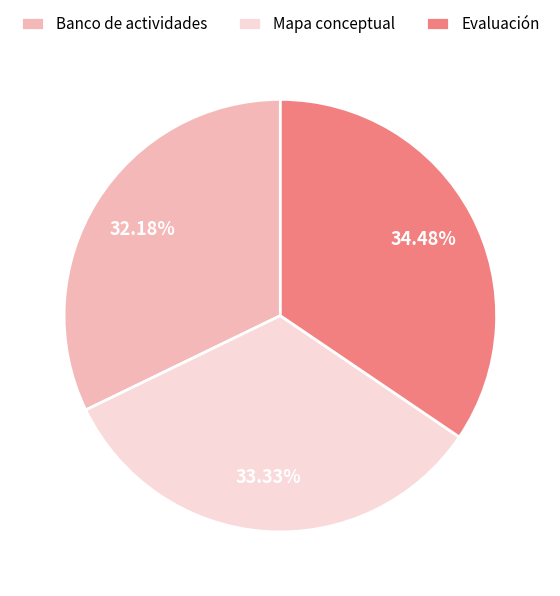

Does any single category account for the majority?

No